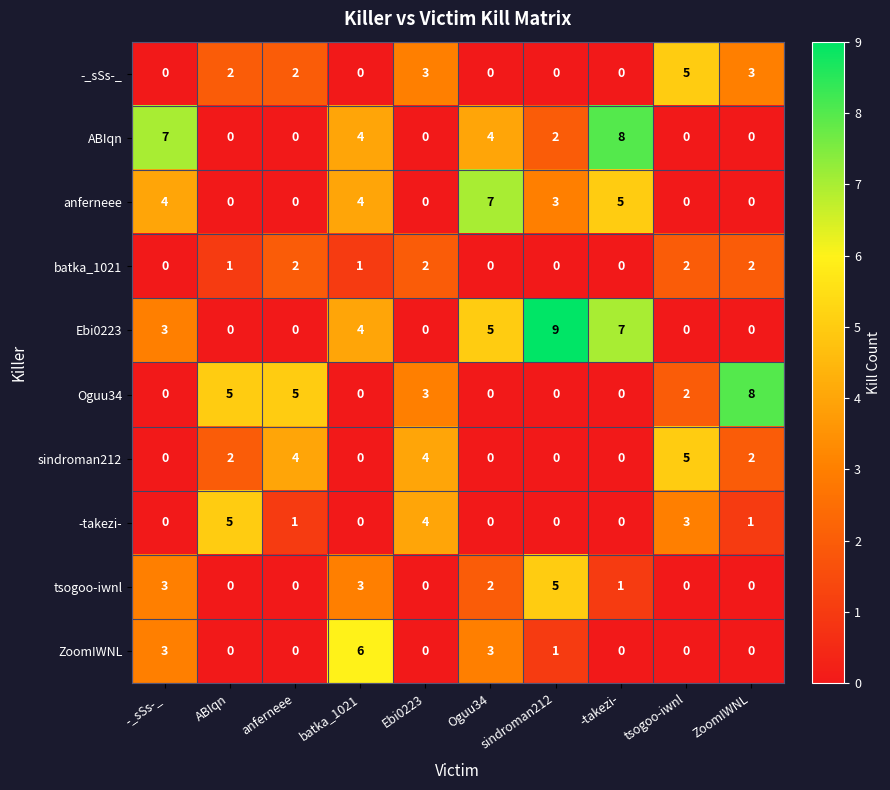

How many data points does each series have?

10